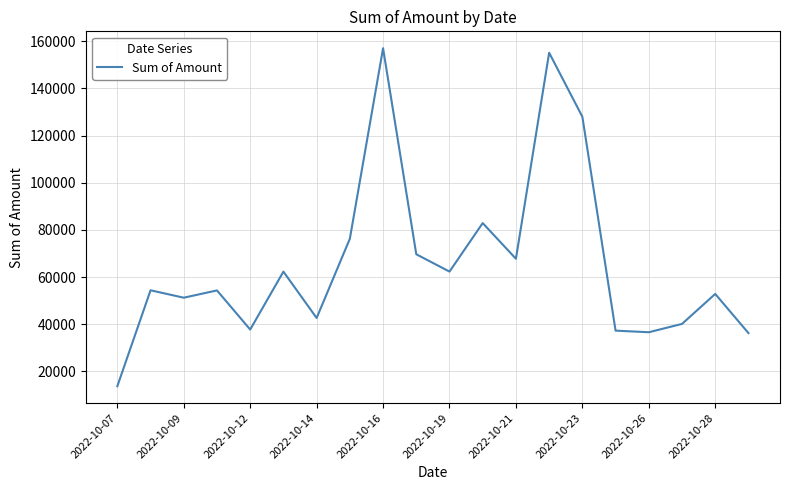

What is the minimum value shown in the chart?

13734